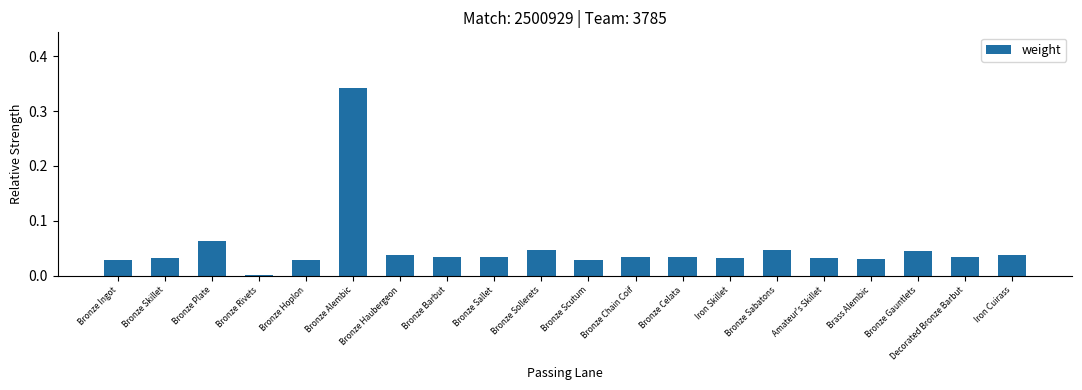

How many bars are there in total?

20